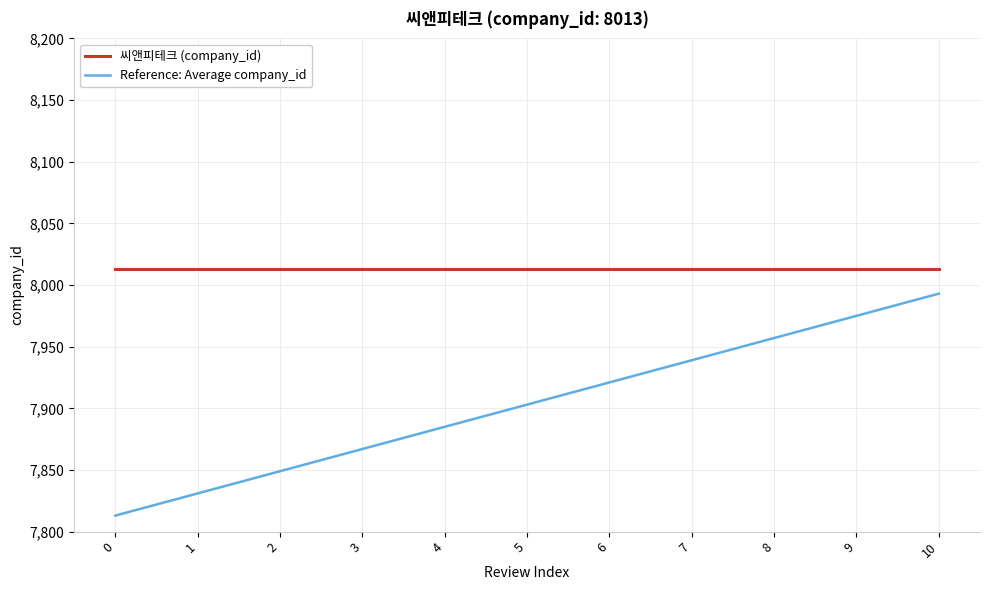

The value of 씨앤피테크 (company_id) at 4 is 4696. True or false?

False